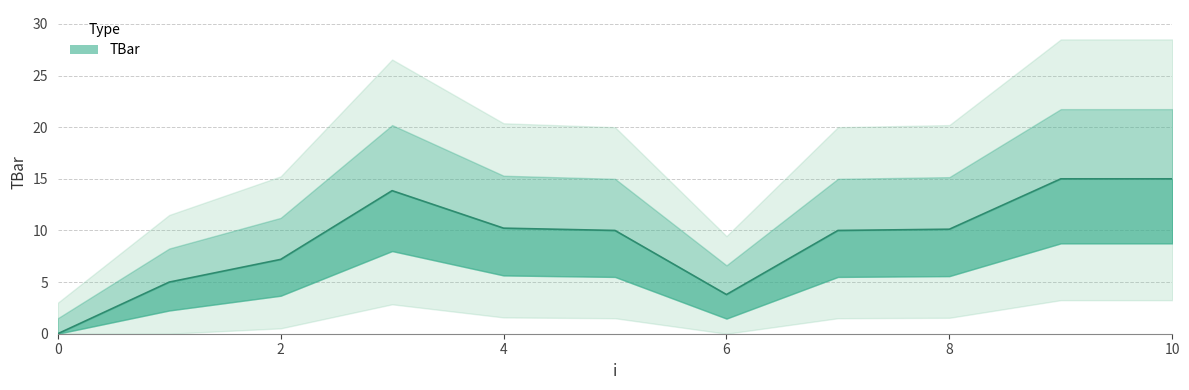

What is the difference between the maximum and minimum values?

15.0